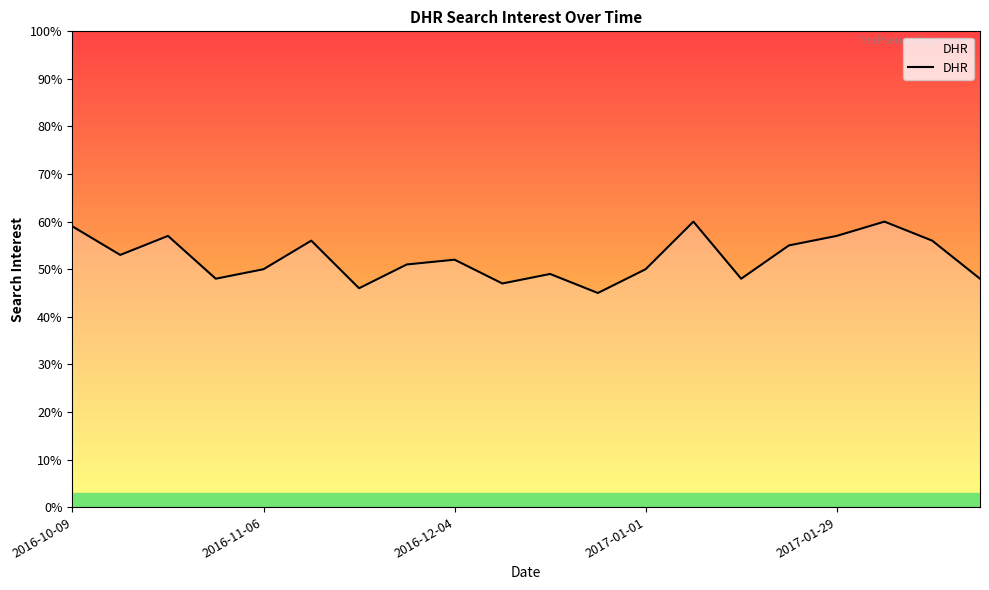

What is the greatest value displayed?

60